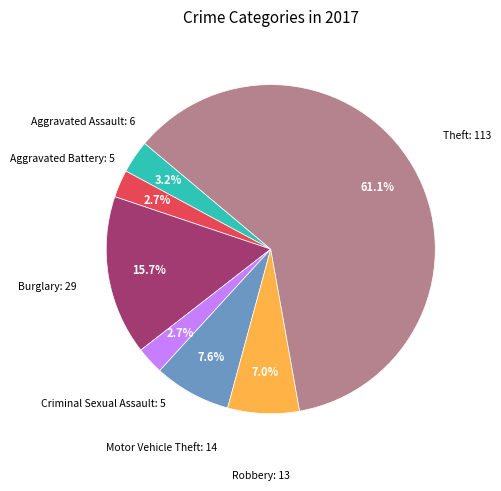

Is there any slice that represents more than half of the pie?

Yes